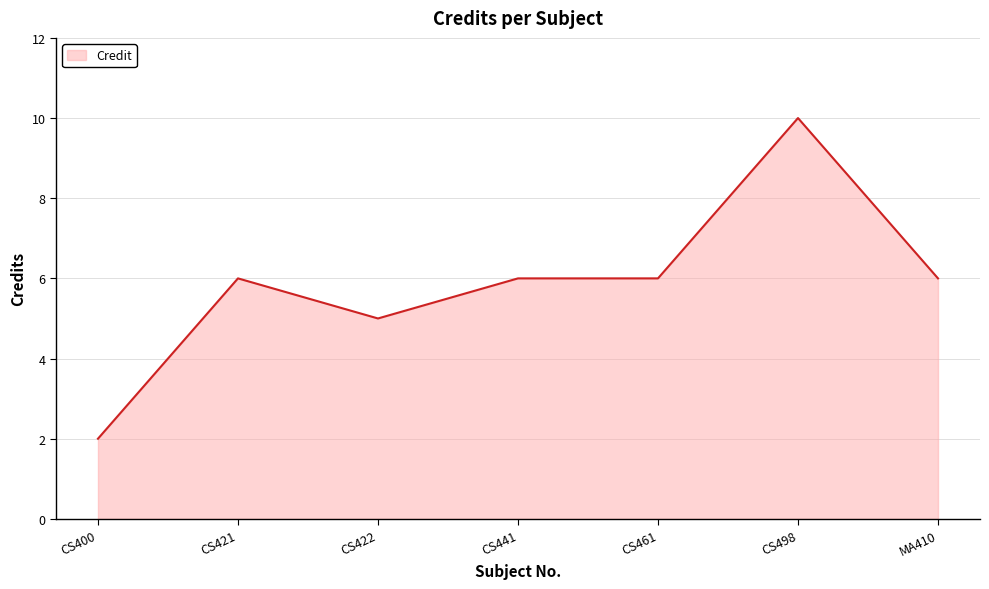

What is the difference between the maximum and minimum values?

8